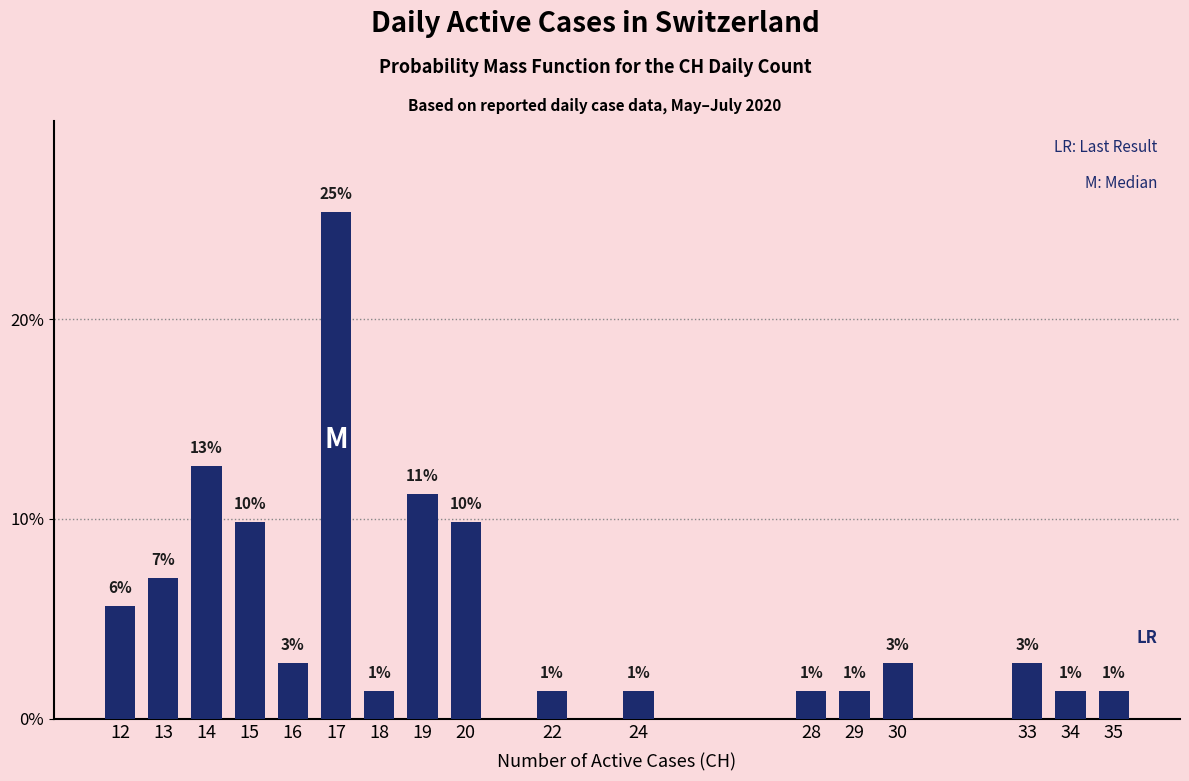

Are the bars horizontal?

No